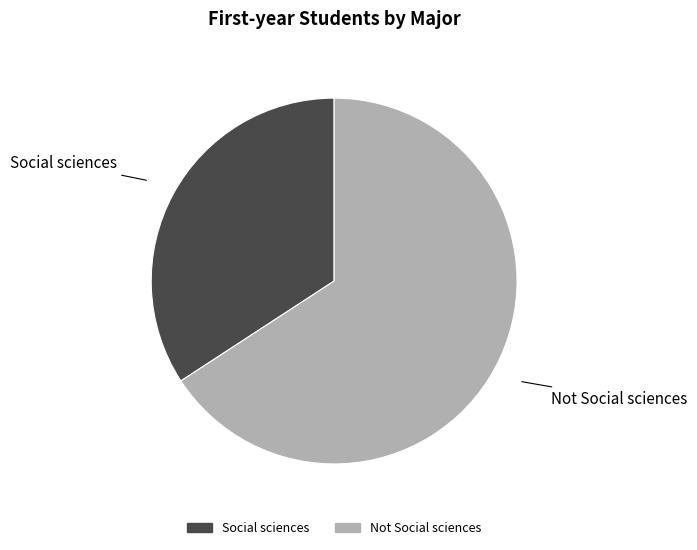

Which category accounts for the majority?

Not Social sciences